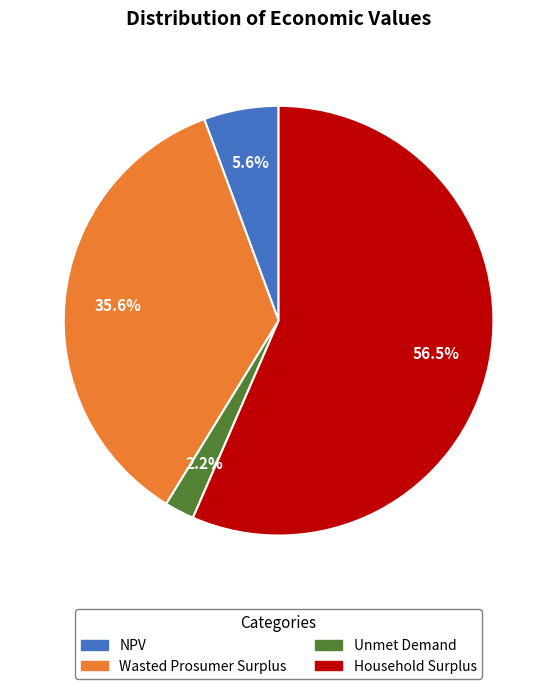

The Unmet Demand slice represents 12% of the pie. True or false?

False